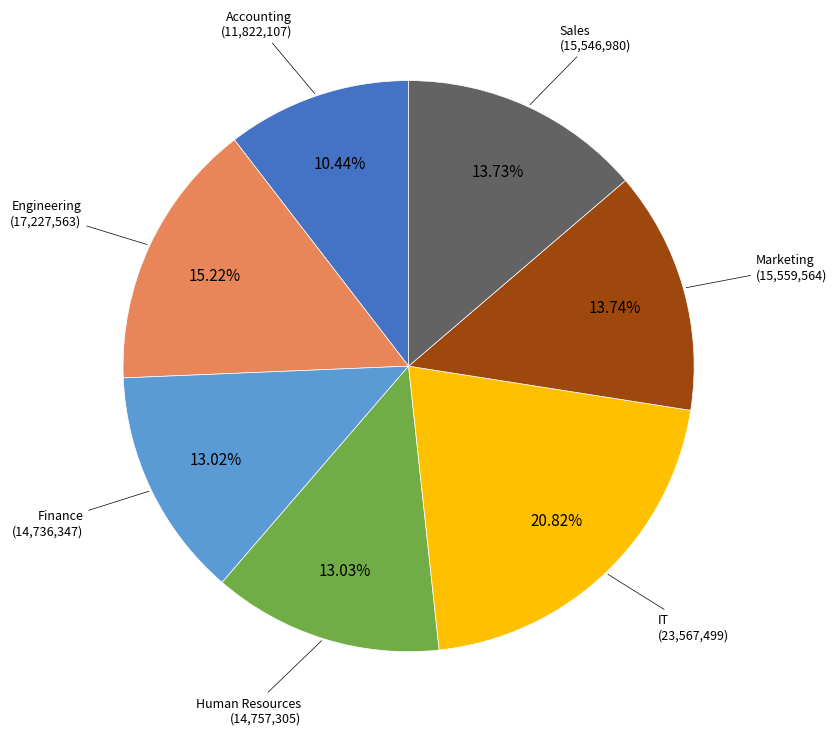

Is it true that Sales is 2% of the pie?

False